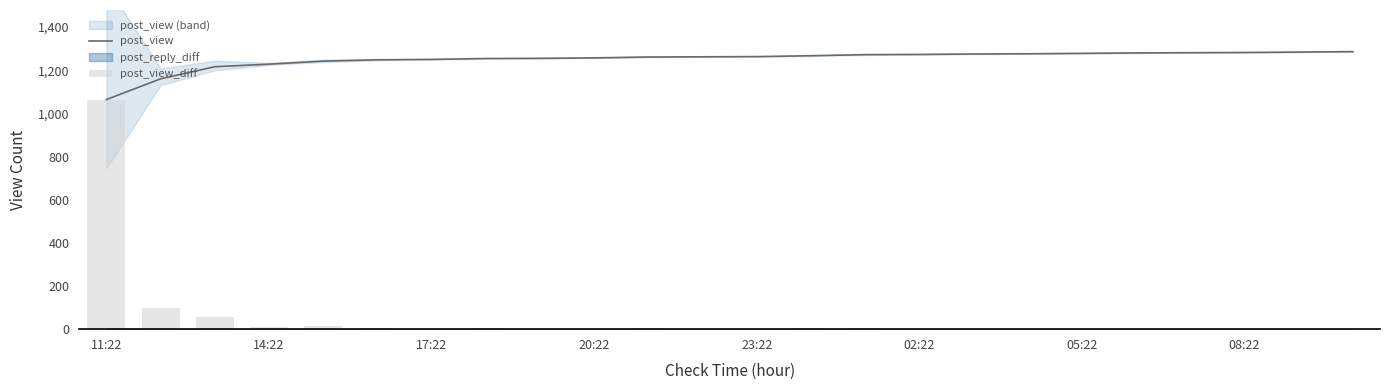

Which category has the lowest value in the post_view_diff series?

8